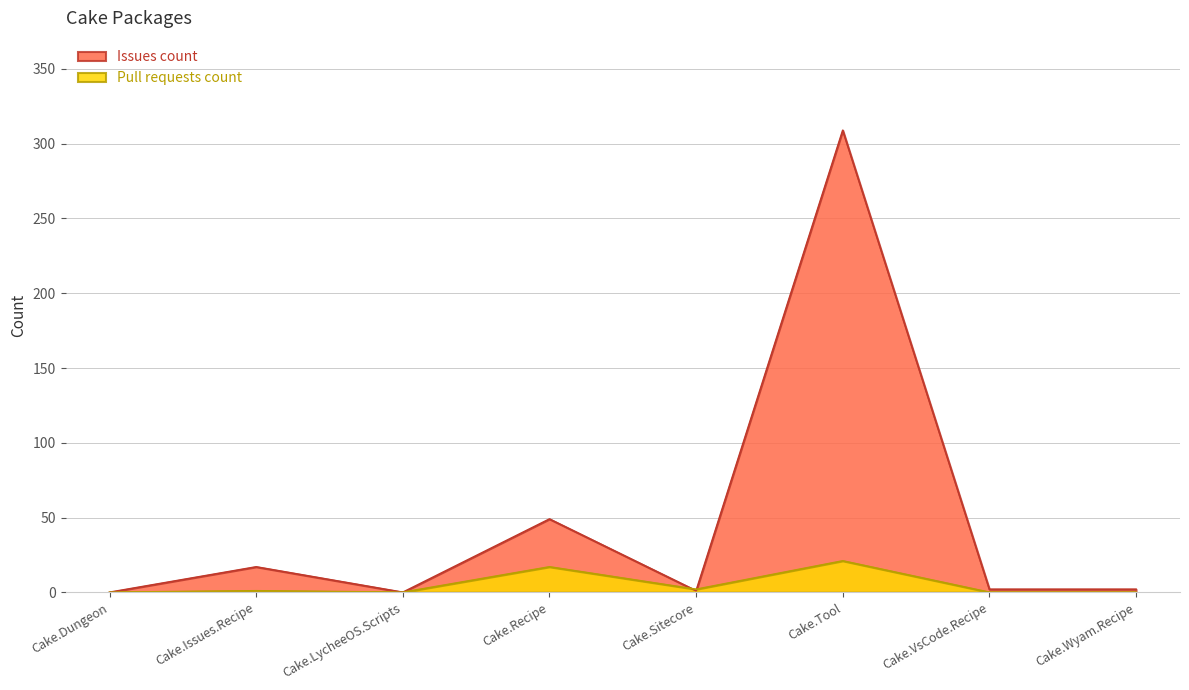

True or false: Issues count has a value of 0 at Cake.LycheeOS.Scripts.

True